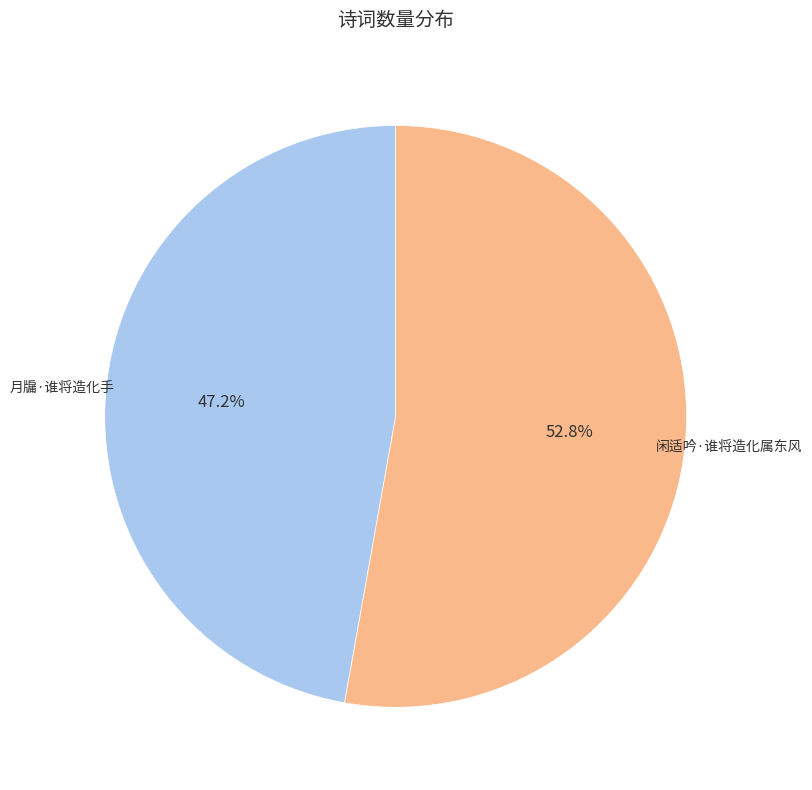

What percentage is the 月牖·谁将造化手 slice, to the nearest percent?

47%